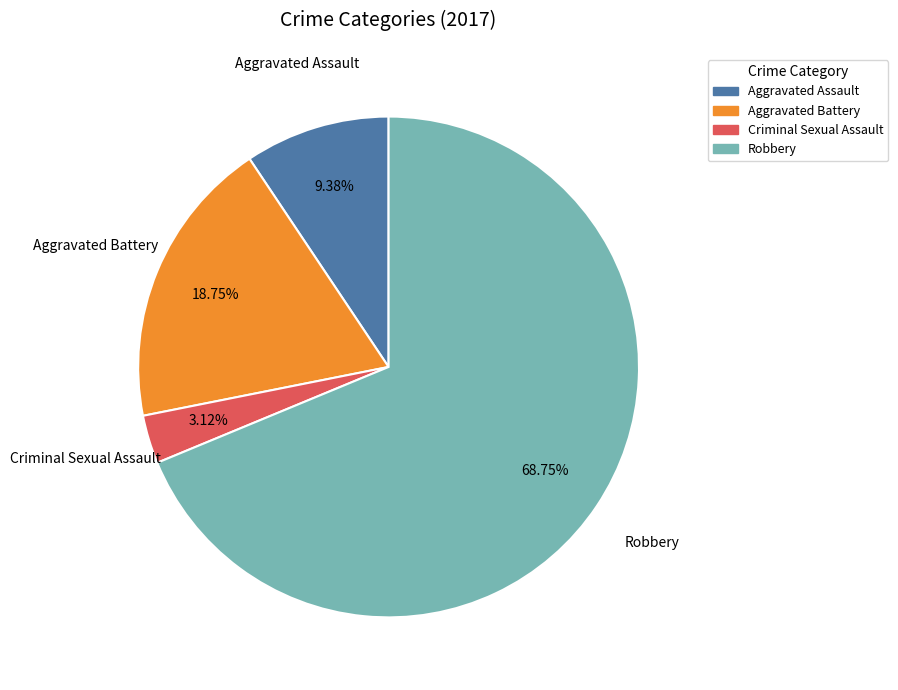

To the nearest percent, what portion does Aggravated Battery represent?

19%